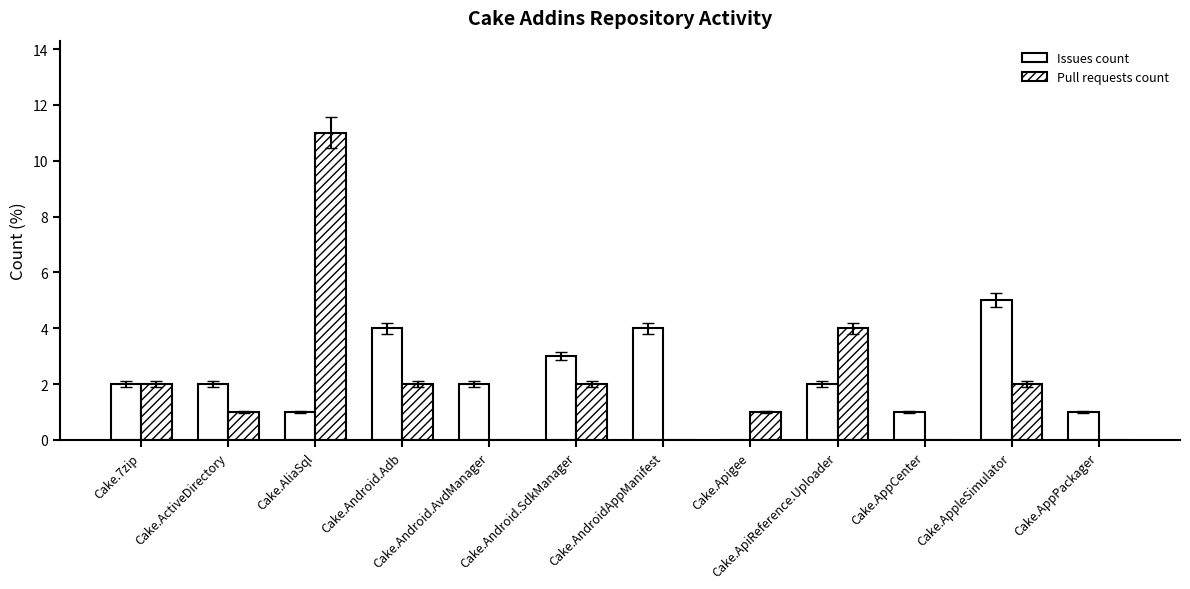

What is the label of the 9th bar from the right?

Cake.Android.Adb